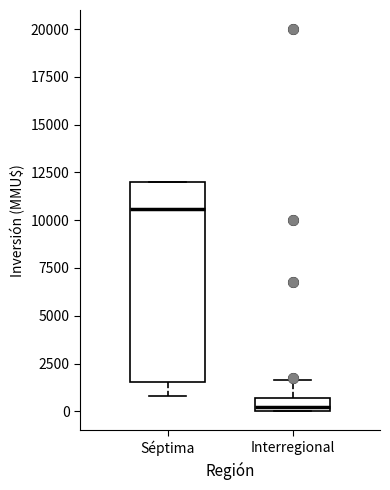

Which box's median line is the highest?

Séptima